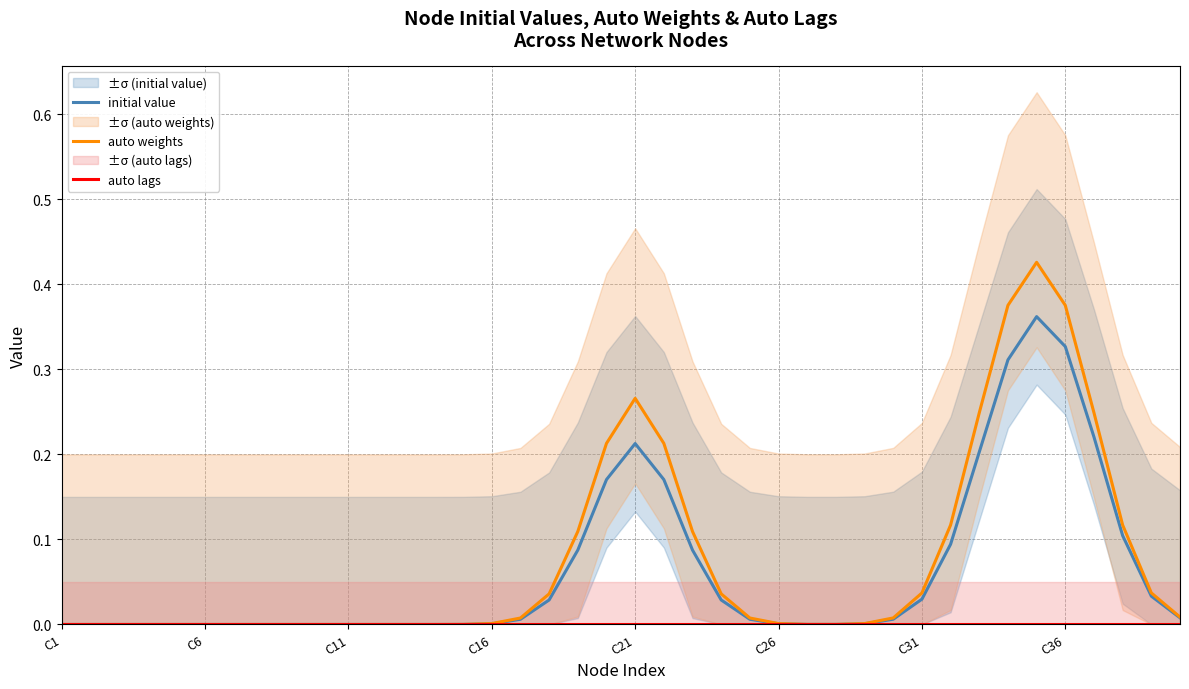

At how many categories does at least one series exceed 0?

26